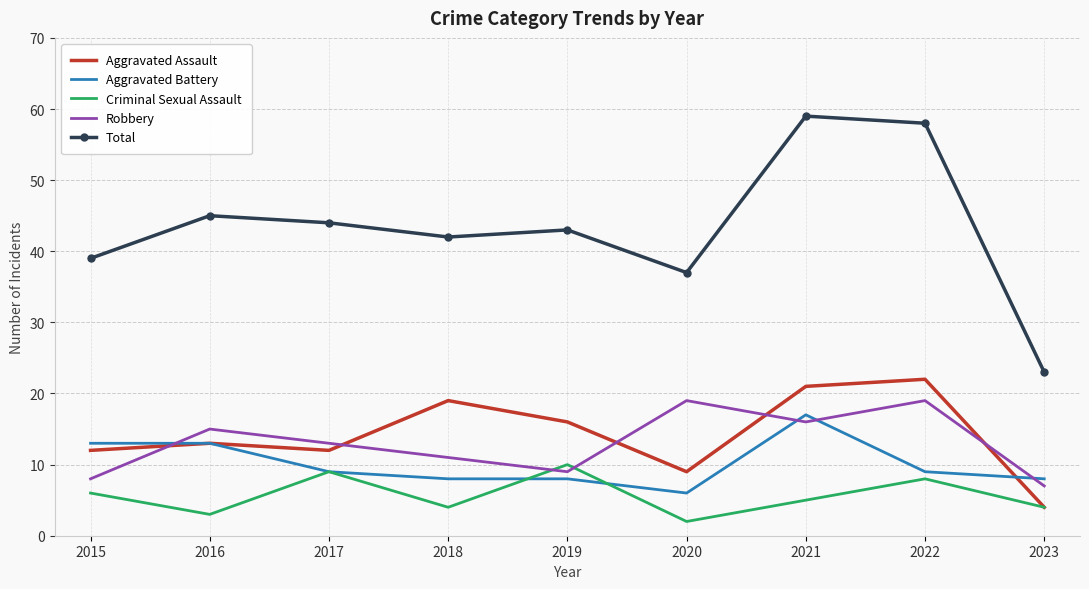

Is the value of Criminal Sexual Assault at 2018 greater than the value of Aggravated Battery at 2020?

No